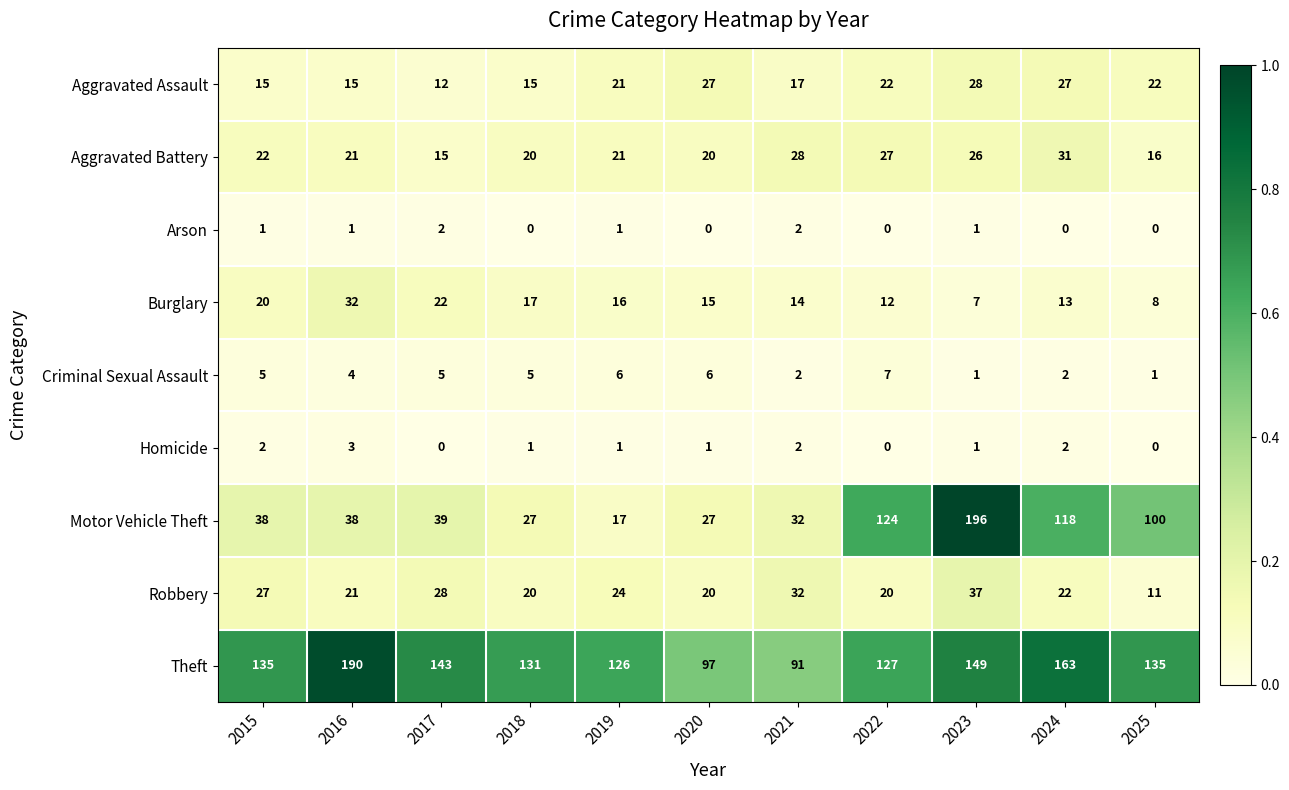

What is the difference between the Criminal Sexual Assault values at 2017 and 2021?

3